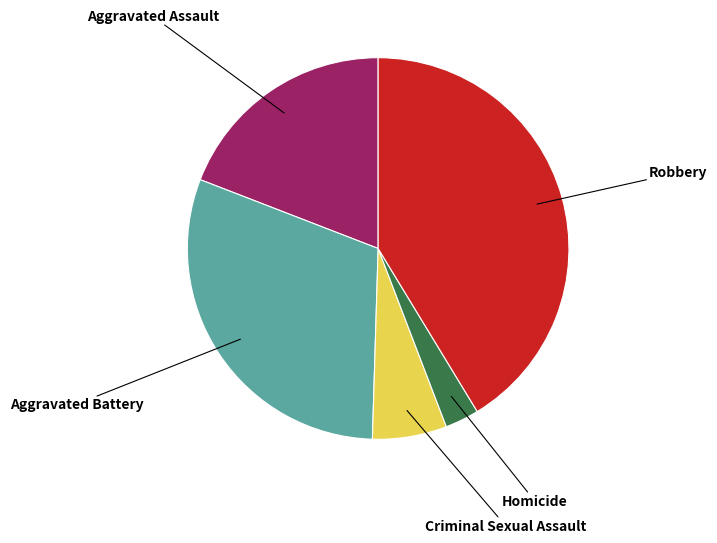

Does any single category account for the majority?

No